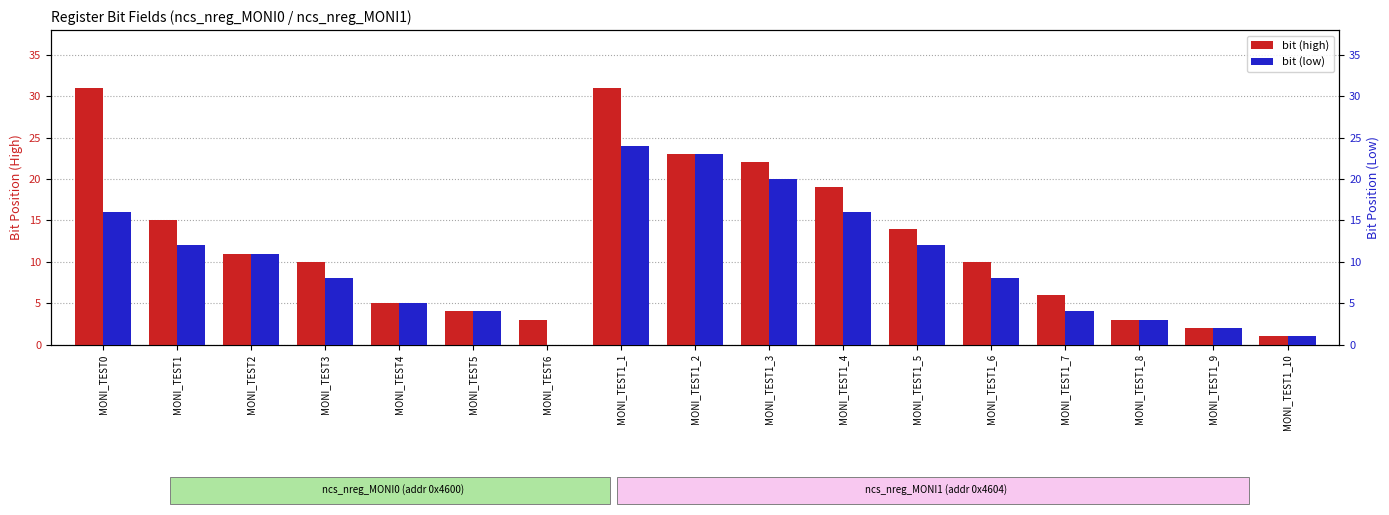

List the series in order of their peak value, lowest first.

bit (low), bit (high)